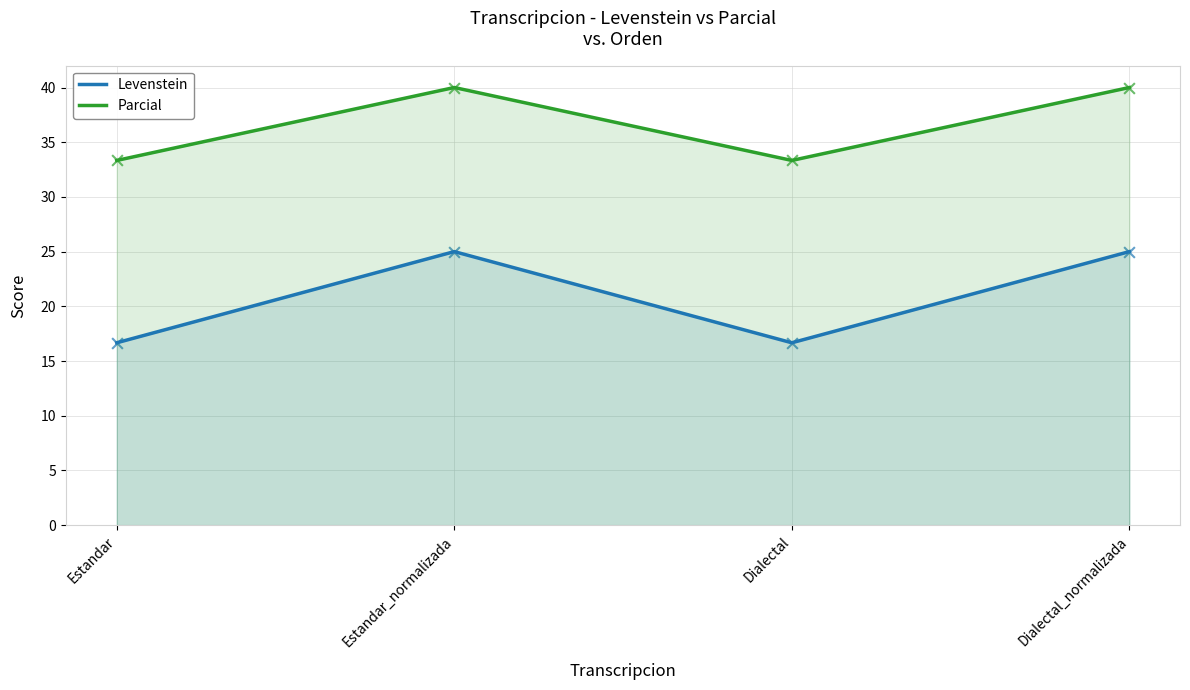

At how many categories does at least one series exceed 31?

4